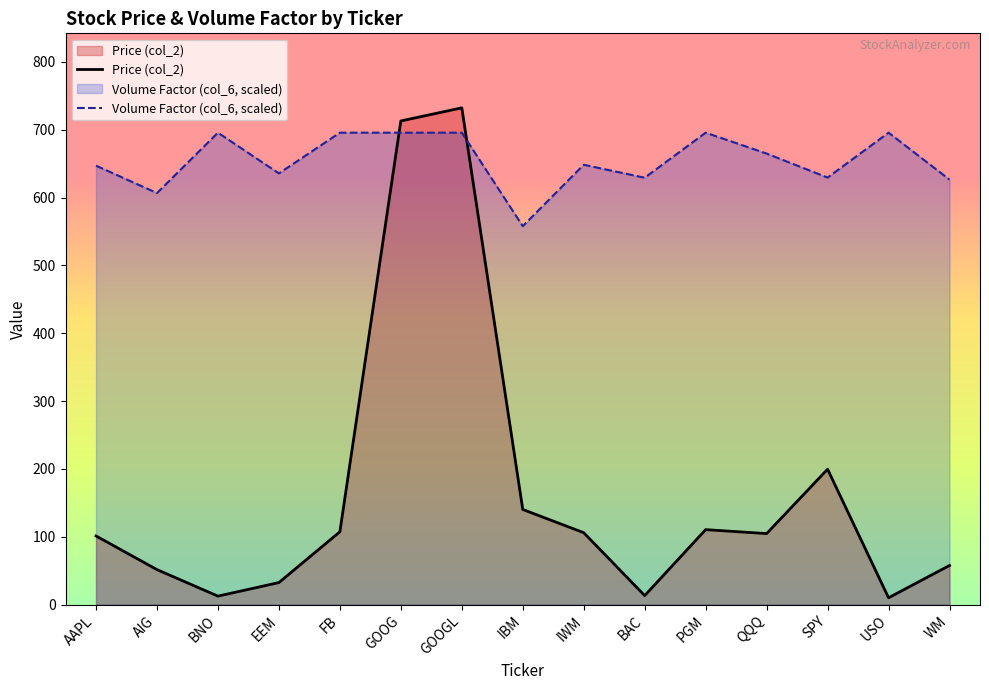

True or false: Volume Factor (col_6, scaled) has more than 0 points higher than both neighbors.

True